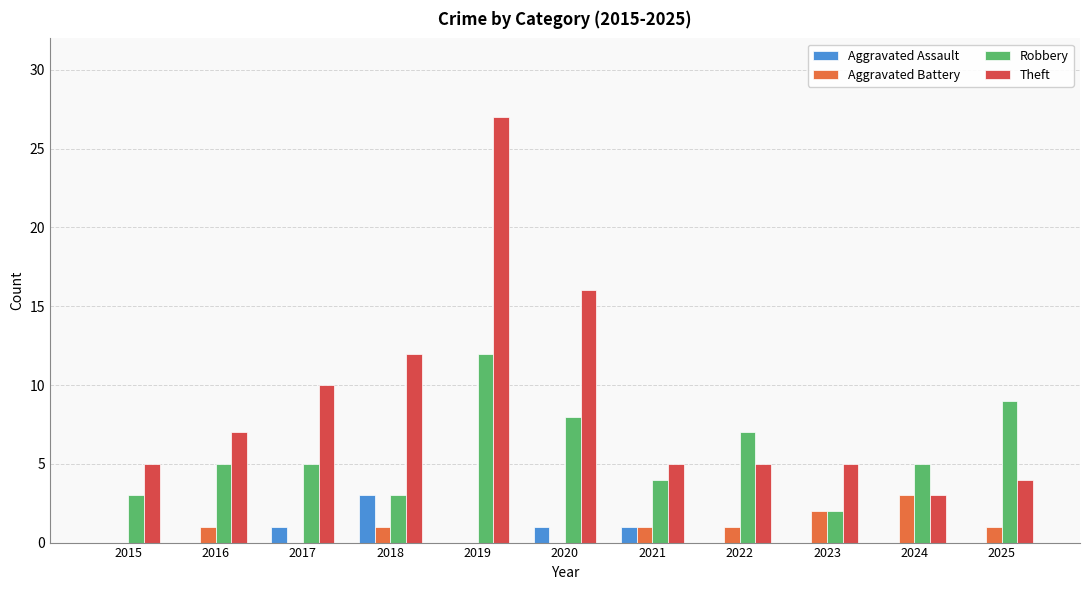

At which category does the chart reach its peak across all series?

2019